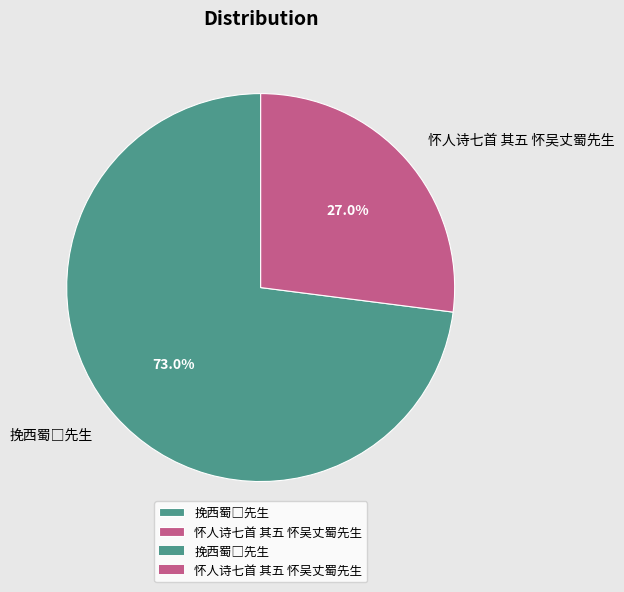

Which slice is the smallest?

怀人诗七首 其五 怀吴丈蜀先生